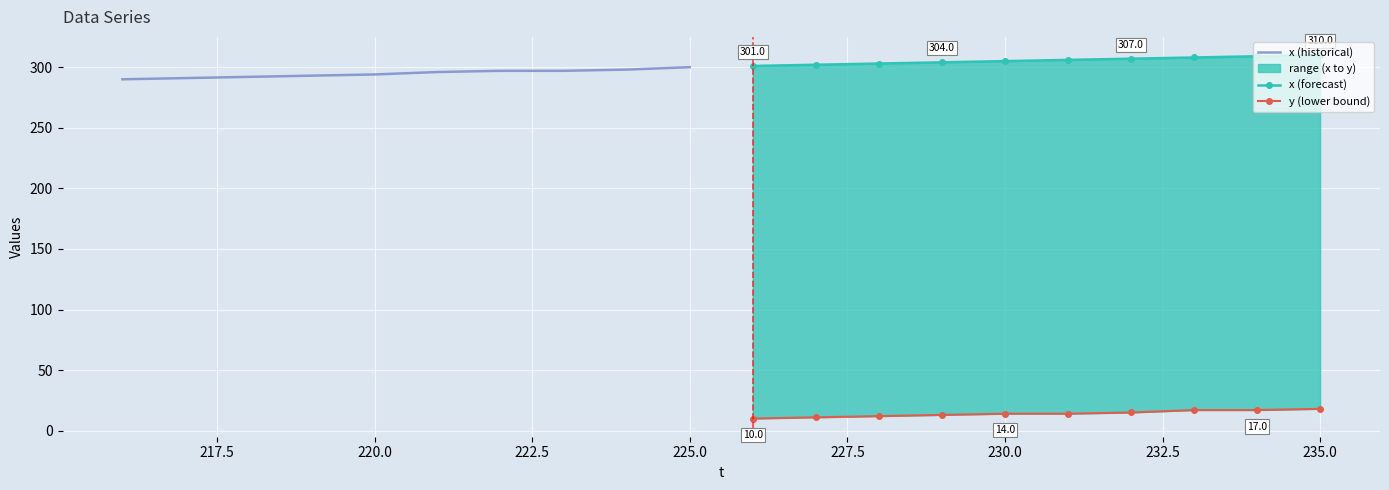

What is the maximum value shown in the chart?

310